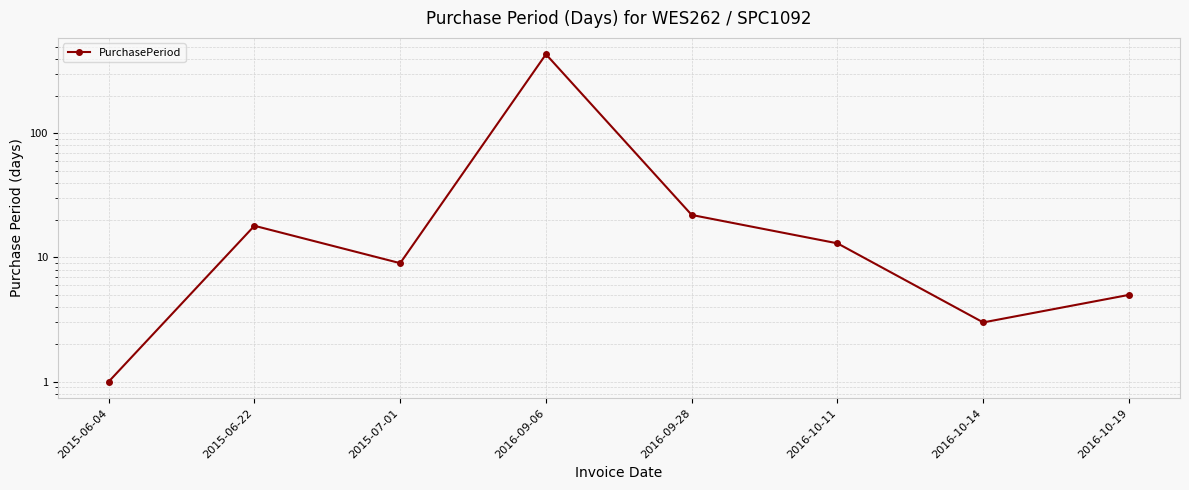

Is this an area chart (filled region under the line)?

No